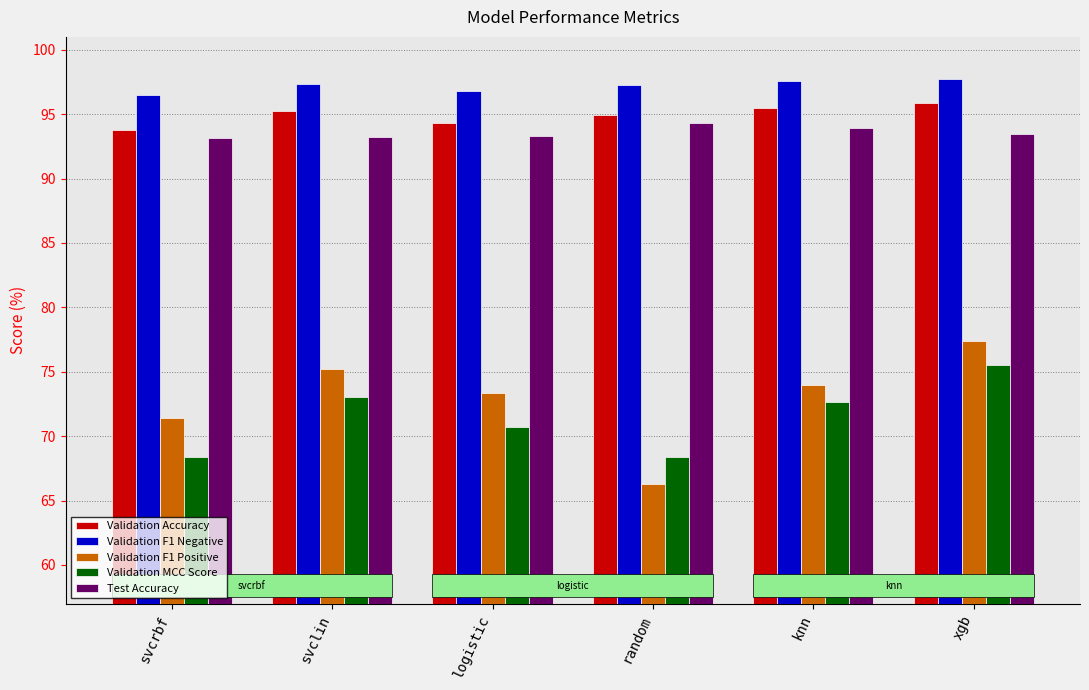

Where does the Validation Accuracy series first go above 95?

svclin